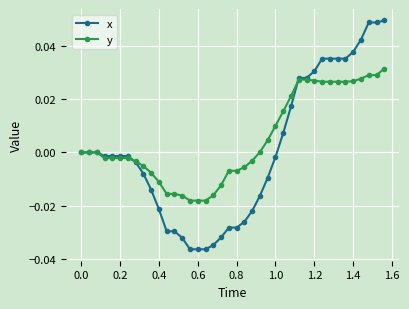

Which series has the largest total across all categories?

y